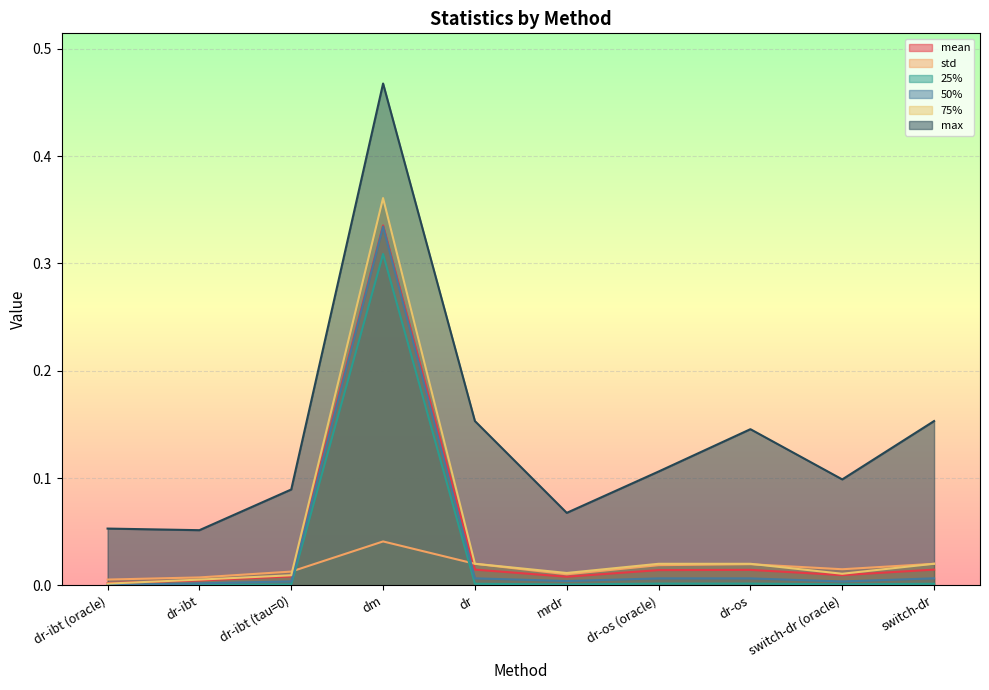

Count the number of categories in the chart.

10